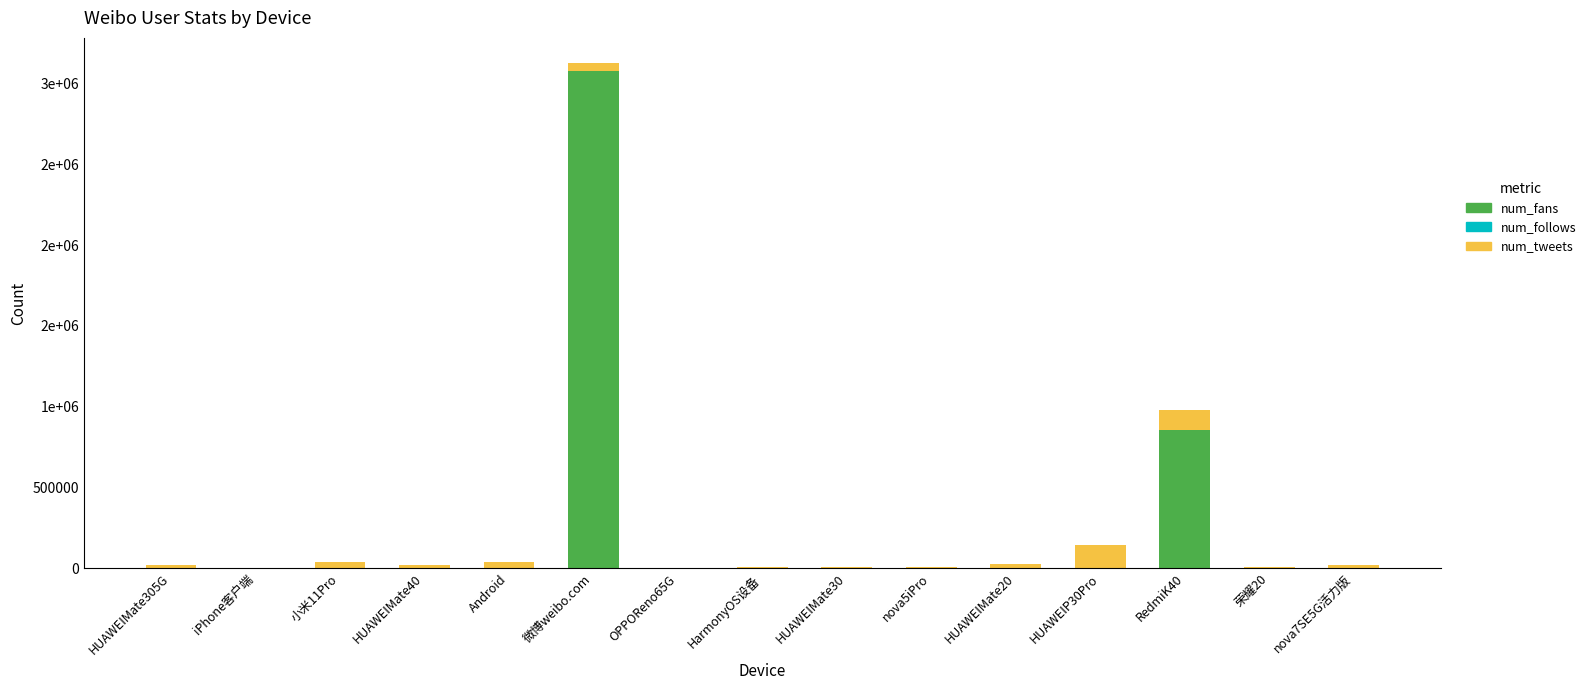

Are the bars horizontal?

No